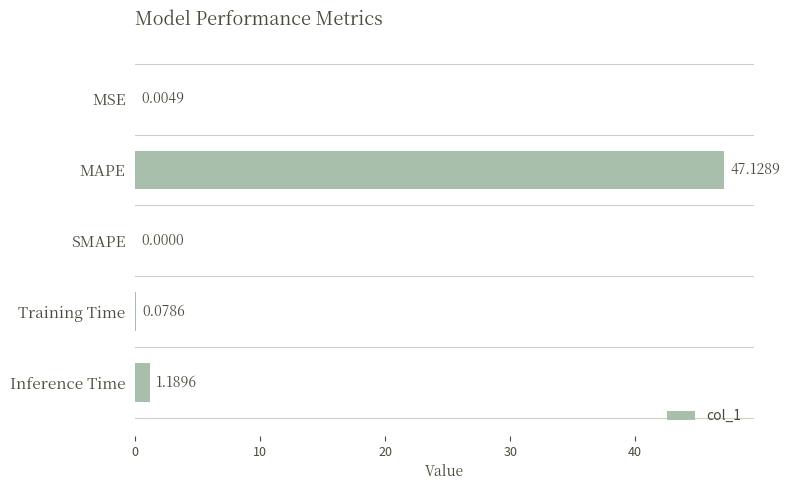

What is the sum of the values at Inference Time and MAPE?

48.3